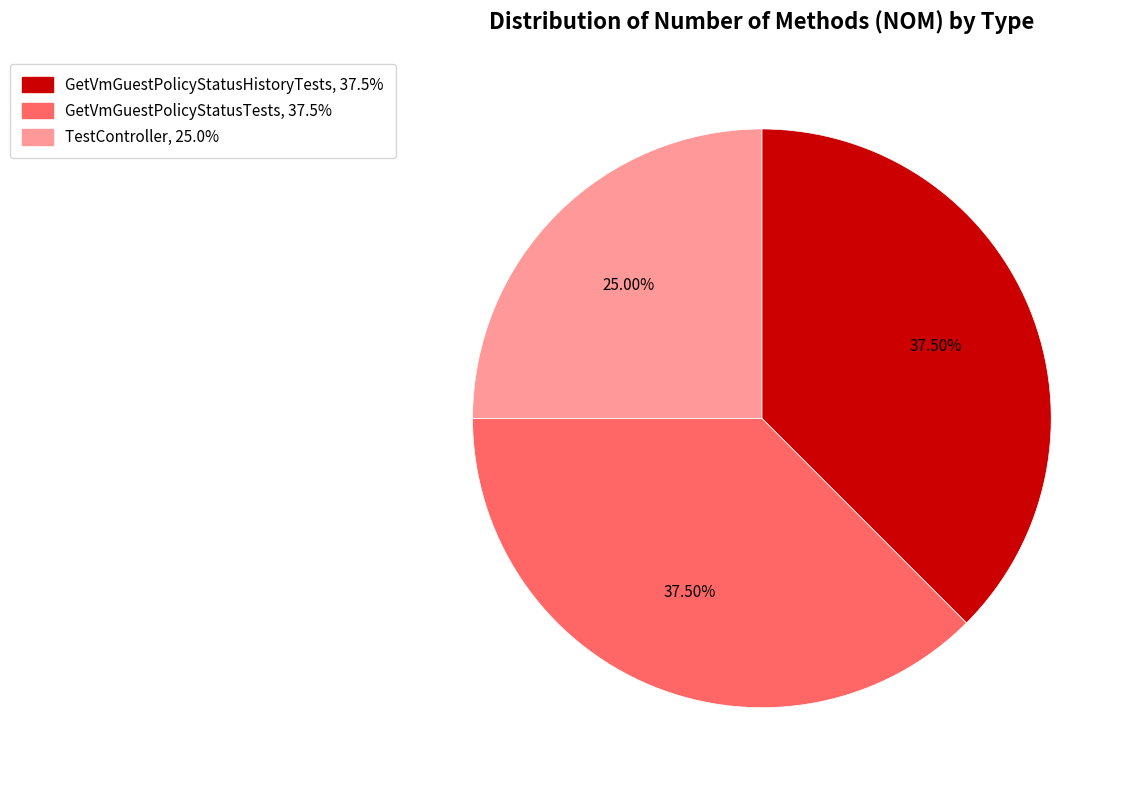

Which has a higher value, GetVmGuestPolicyStatusHistoryTests or TestController?

GetVmGuestPolicyStatusHistoryTests